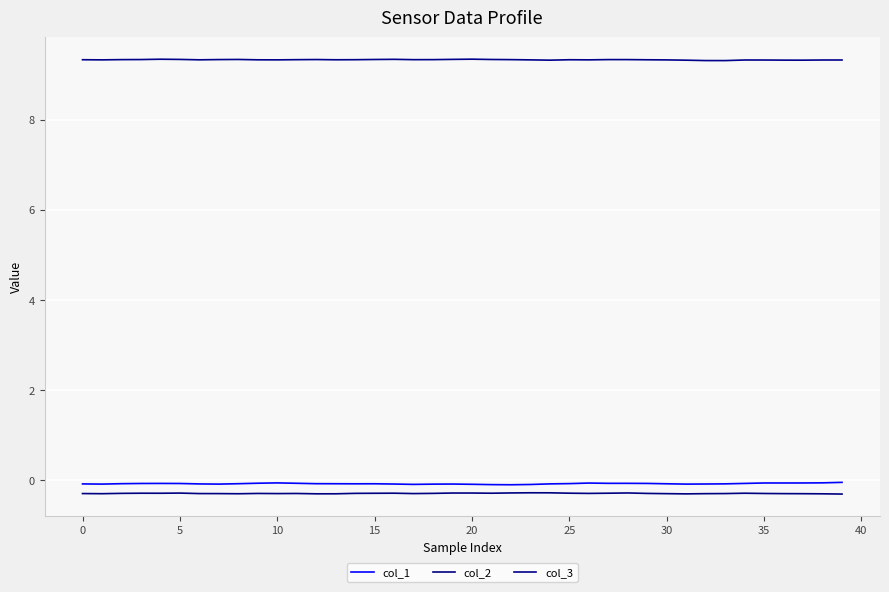

At which label is col_2 closest to 0?

23